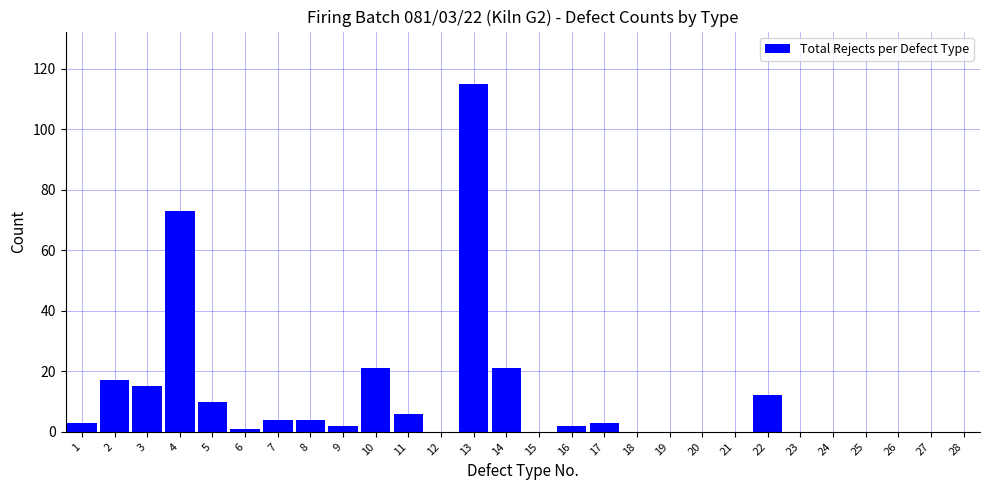

Reading left to right, list all the values displayed in this chart.

1=3	2=17	3=15	4=73	5=10	6=1	7=4	8=4	9=2	10=21	11=6	12=0	13=115	14=21	15=0	16=2	17=3	18=0	19=0	20=0	21=0	22=12	23=0	24=0	25=0	26=0	27=0	28=0